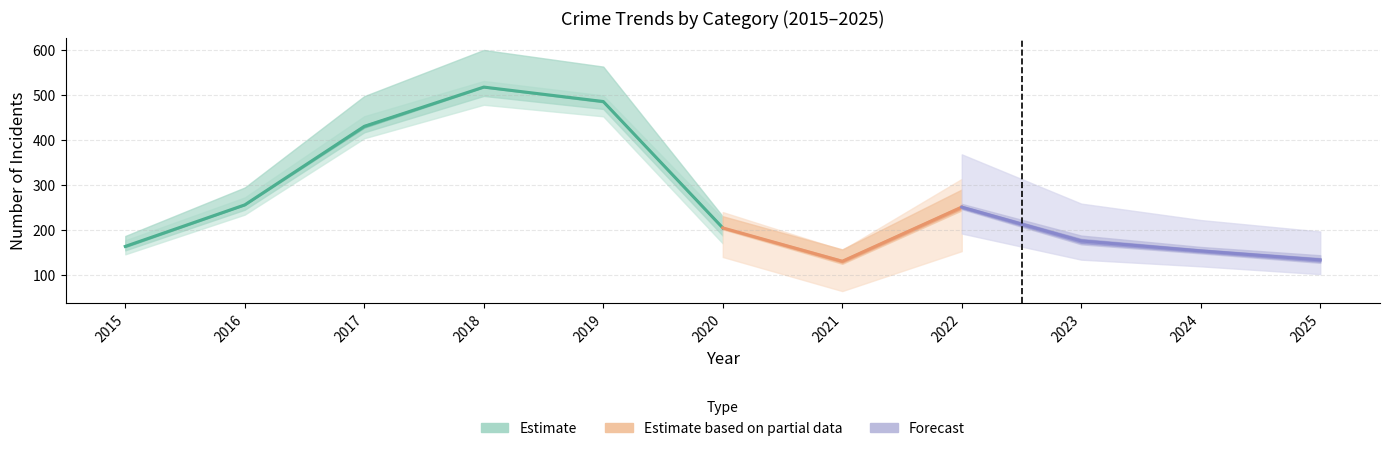

Is this an area chart (filled region under the line)?

No